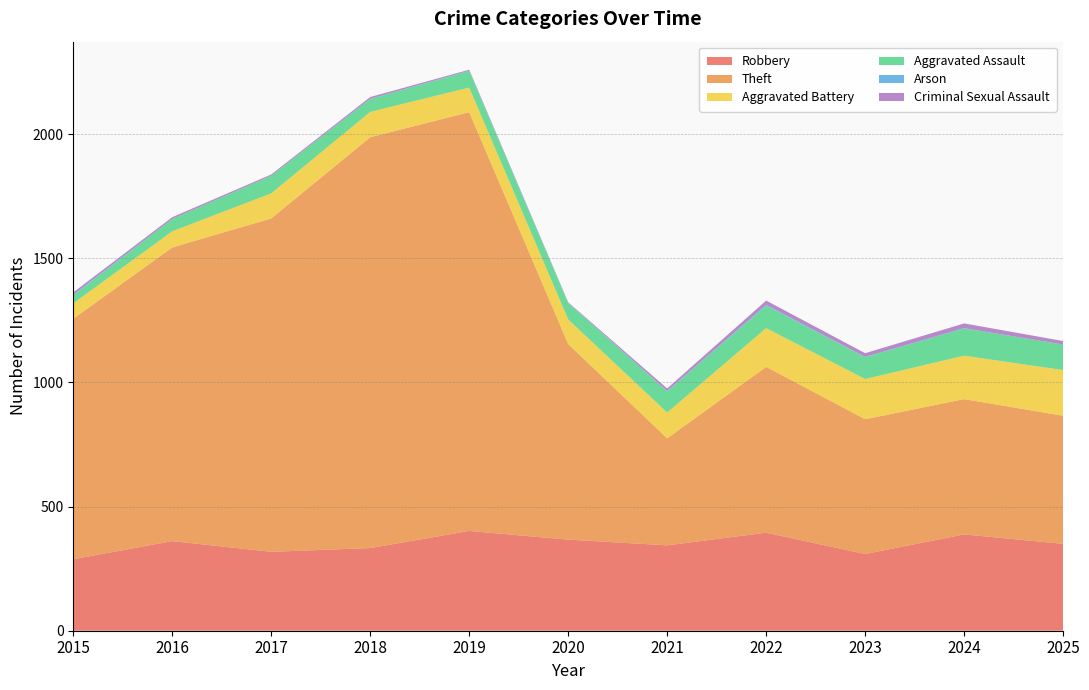

Reading right to left, list all the values displayed in this chart.

Robbery: 350	388	309	395	344	367	402	333	318	361	288
Theft: 516	545	543	668	431	788	1687	1655	1343	1183	969
Aggravated Battery: 184	175	162	156	104	99	99	102	101	65	62
Aggravated Assault: 103	110	88	91	85	66	67	52	71	50	32
Arson: 0	1	1	3	2	1	1	1	0	0	3
Criminal Sexual Assault: 14	19	15	17	10	2	4	7	5	7	9